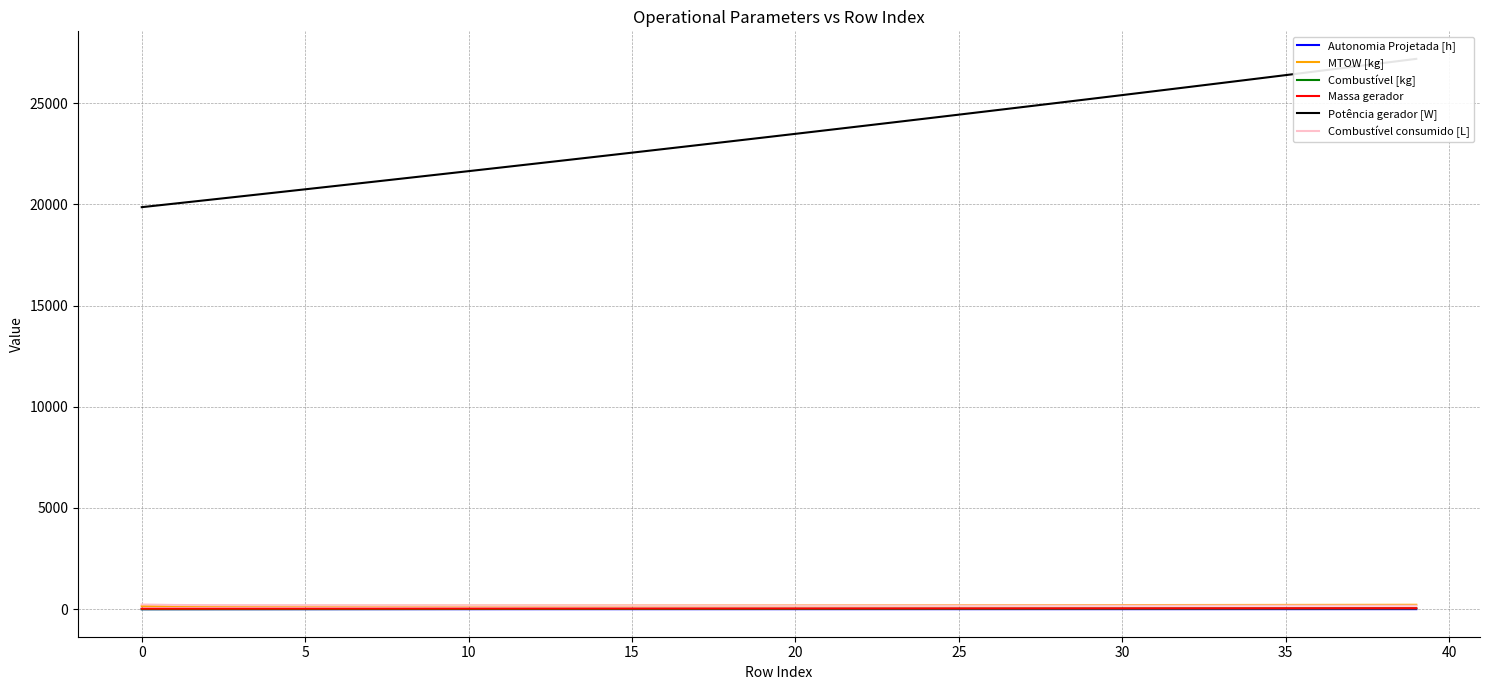

The value of MTOW [kg] at 5 is 296.0. True or false?

False